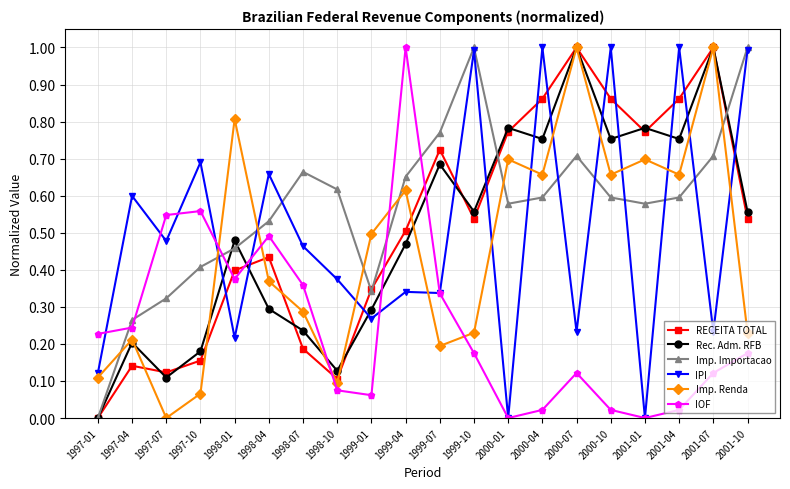

True or false: IPI and Rec. Adm. RFB cross at least once.

True